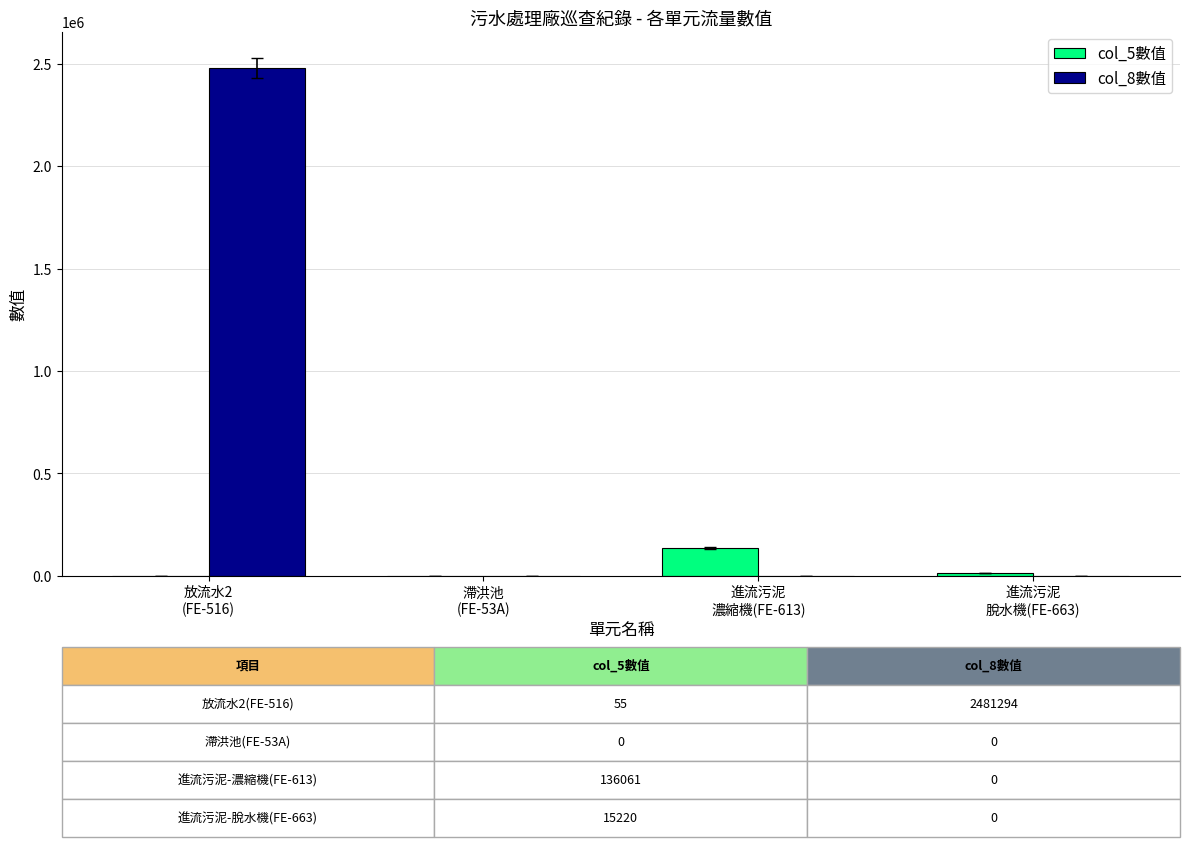

Which series has the largest total across all categories?

col_8數值